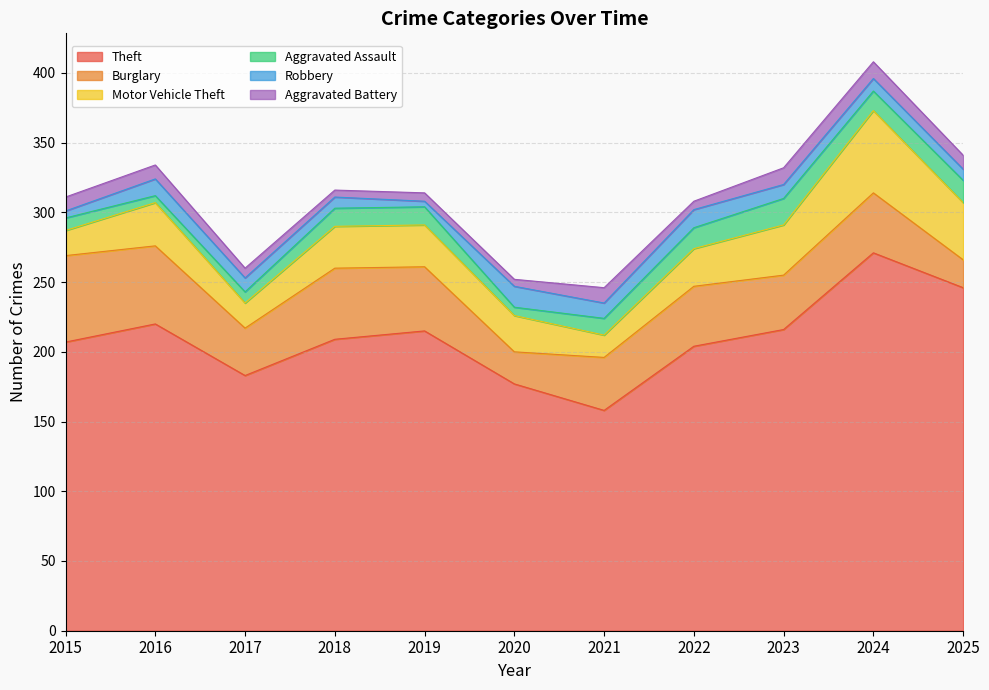

How many interior local peaks does the Aggravated Battery series have?

2